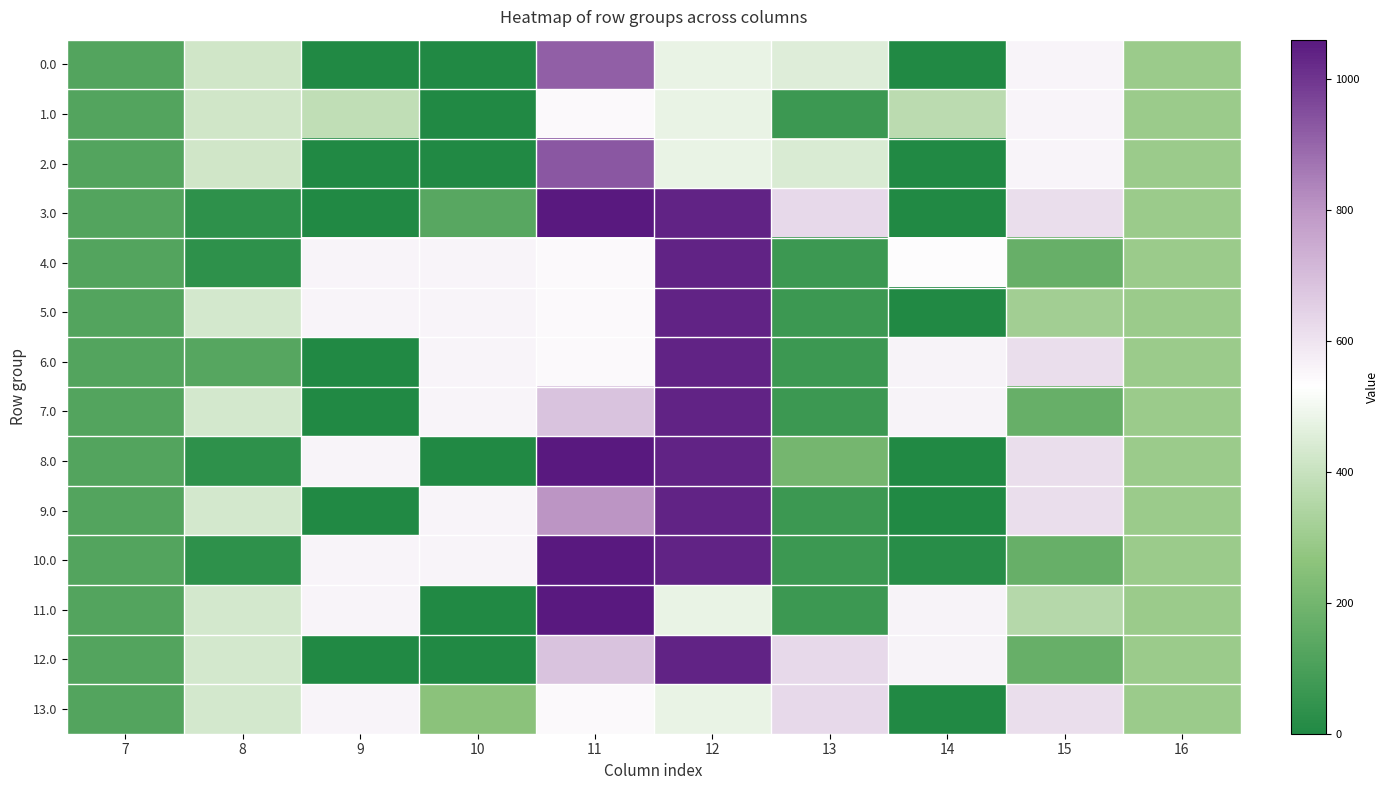

Between 10 and 13, which series saw the biggest shift?

12.0